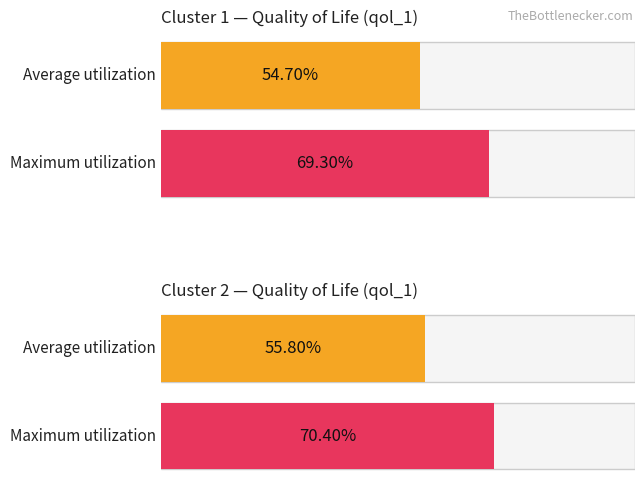

Count the number of data series in this chart.

2